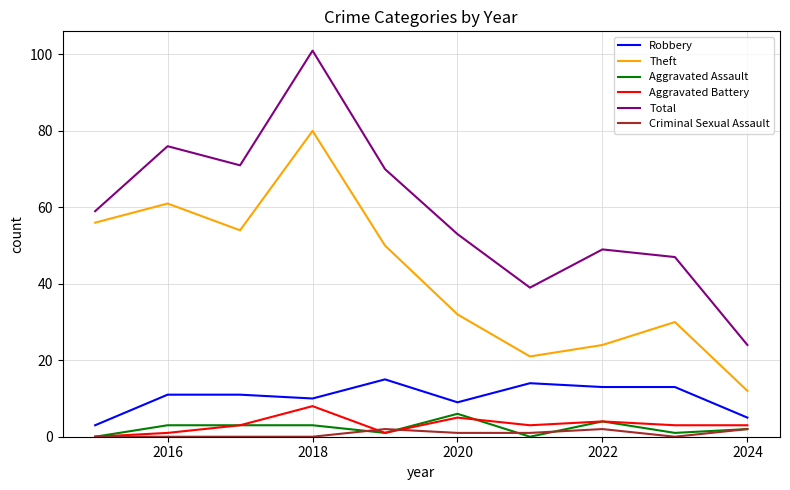

True or false: Aggravated Assault and Theft cross at least once.

False